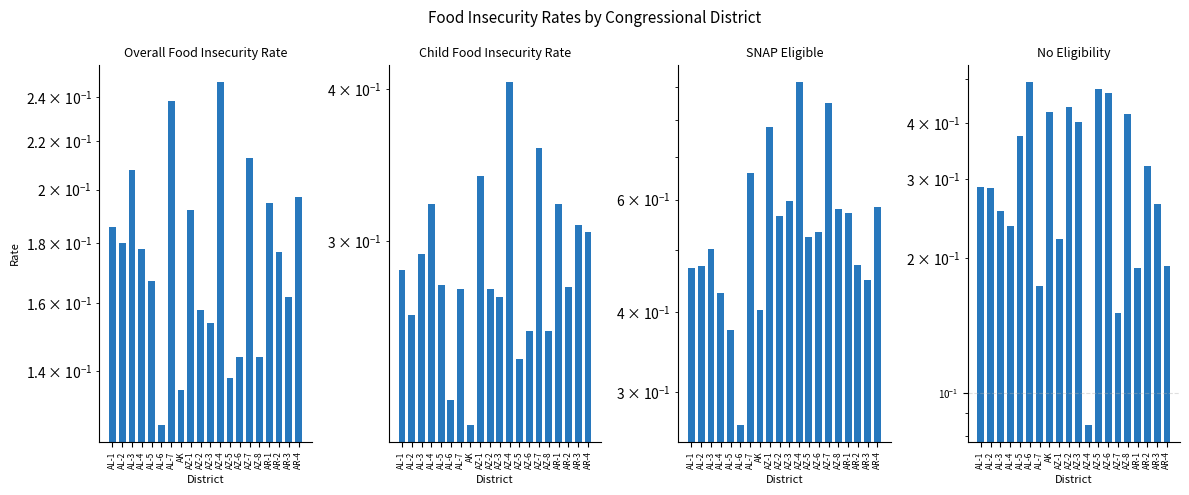

Which category has the lowest value across all series?

AZ-4